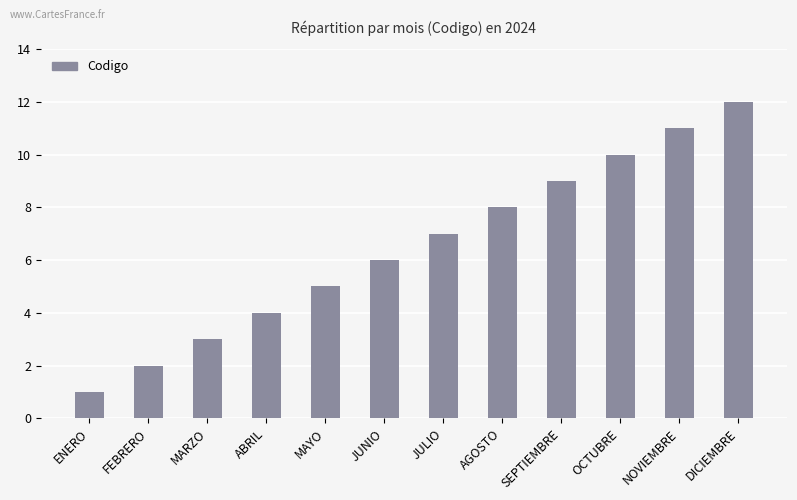

What is the difference between the values at JUNIO and MARZO?

3